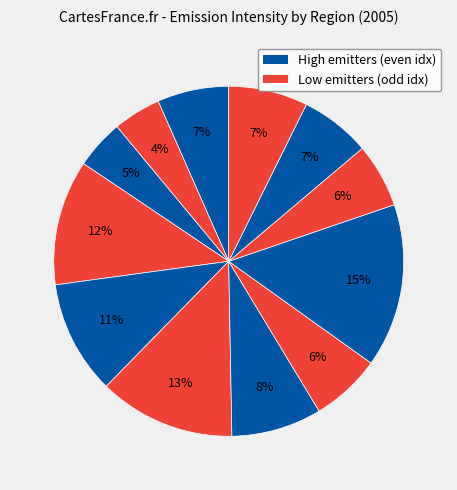

How many slices are in this pie chart?

12